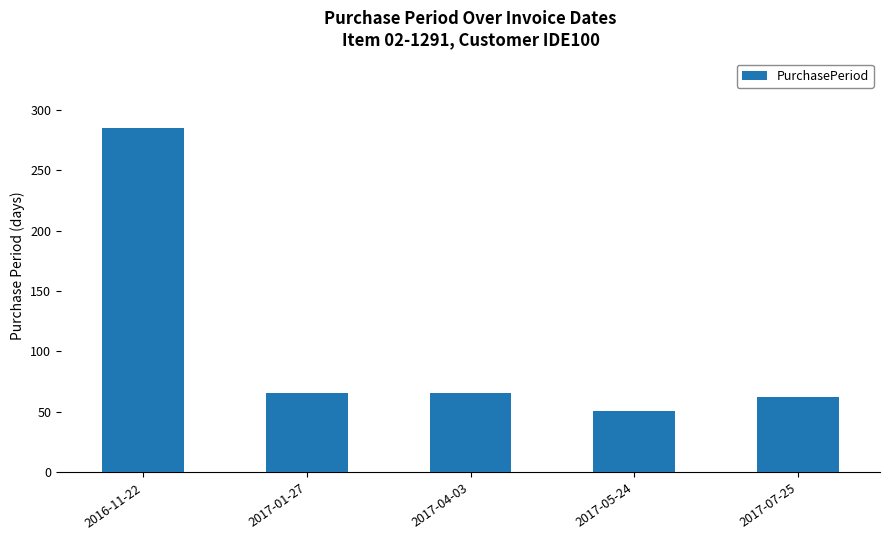

Reading left to right, extract all data points from this chart.

2016-11-22=285	2017-01-27=66	2017-04-03=66	2017-05-24=51	2017-07-25=62